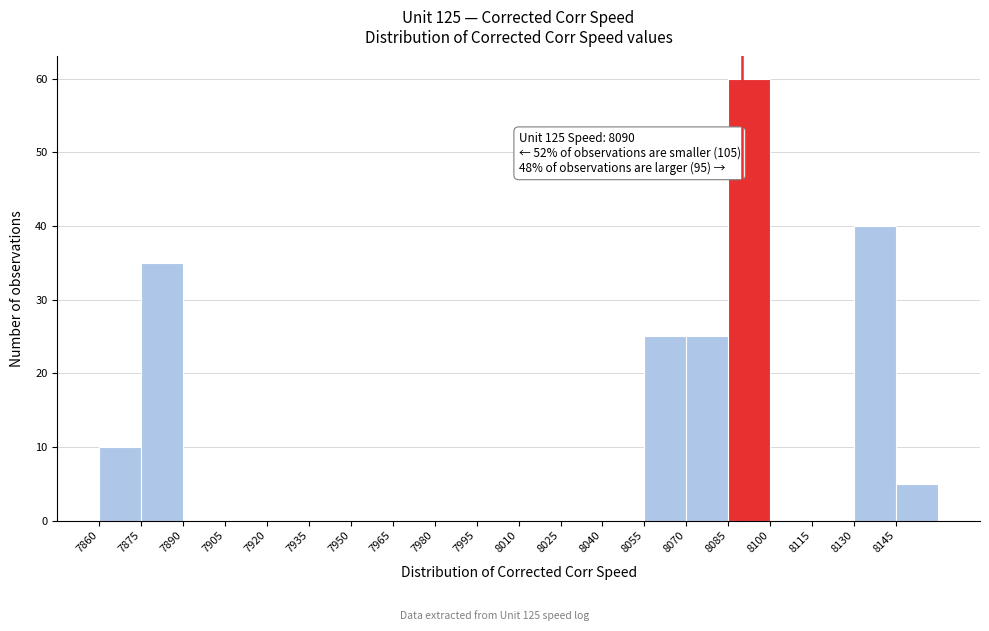

Which range on the x-axis has the tallest bar?

8085 to 8100